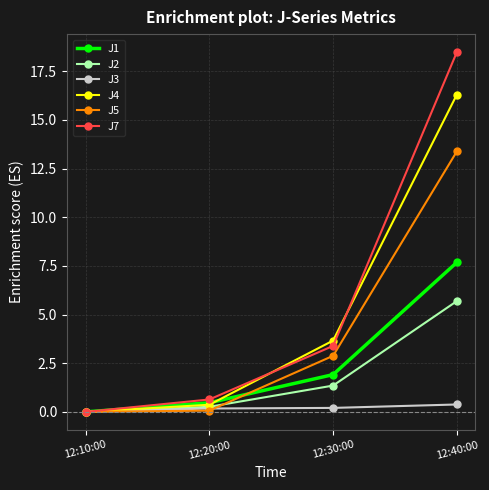

Rank the series by their maximum value, from highest to lowest.

J7, J4, J5, J1, J2, J3